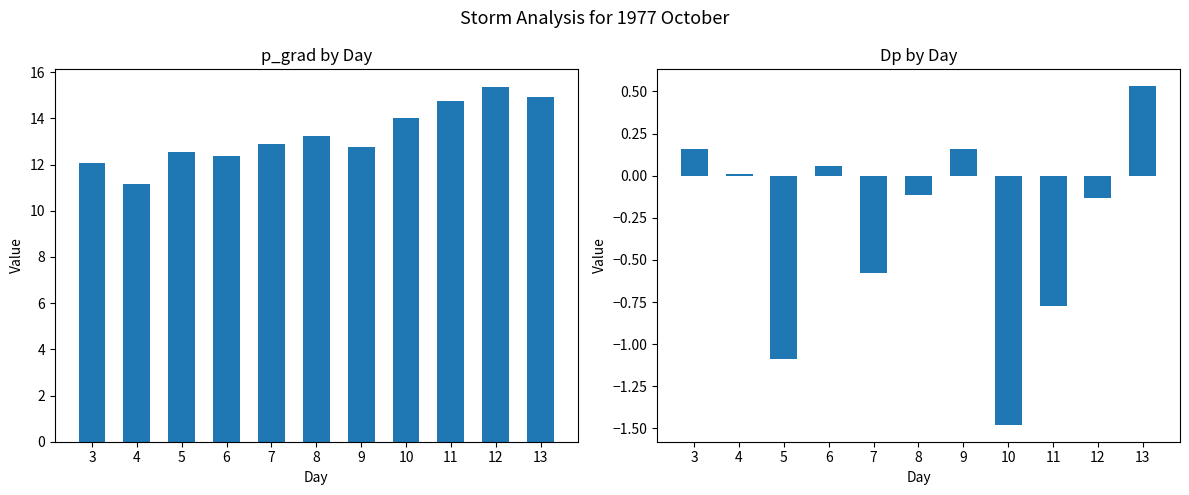

At how many categories does at least one series exceed 10?

11